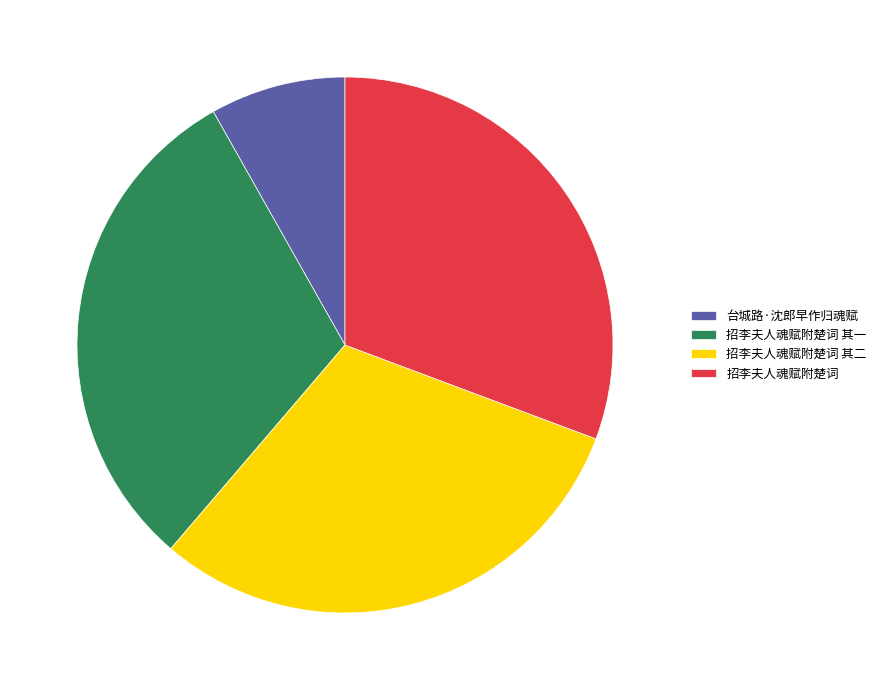

What is the ratio of the value at 招李夫人魂赋附楚词 其二 to the value at 招李夫人魂赋附楚词 其一?

1.0